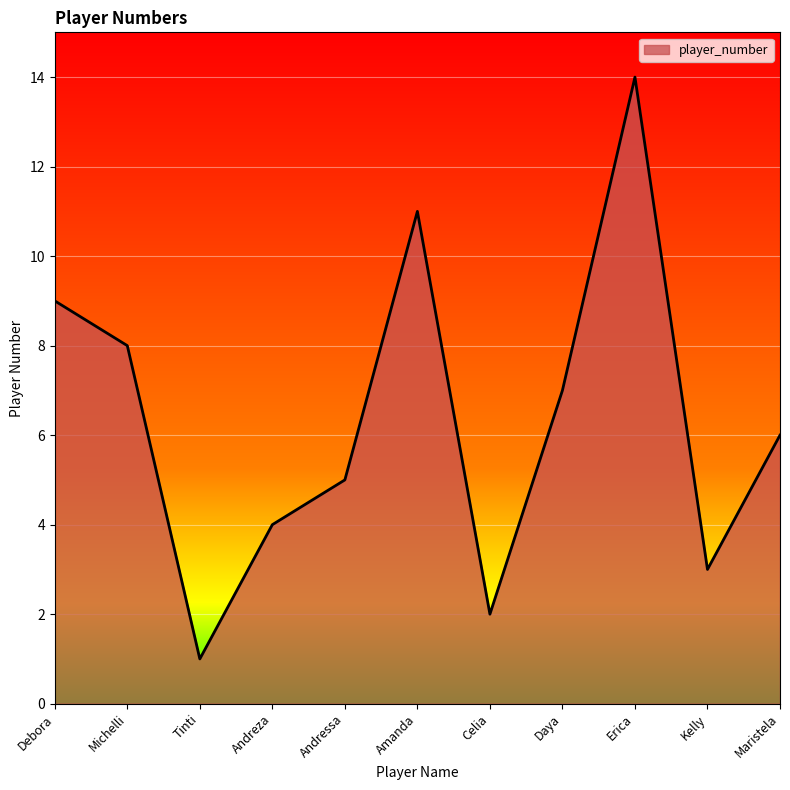

What is the smallest value displayed?

1